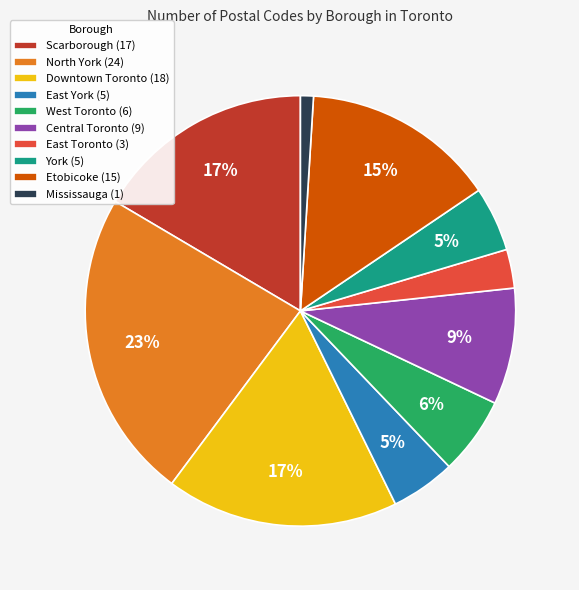

Is East Toronto the majority of the pie?

No